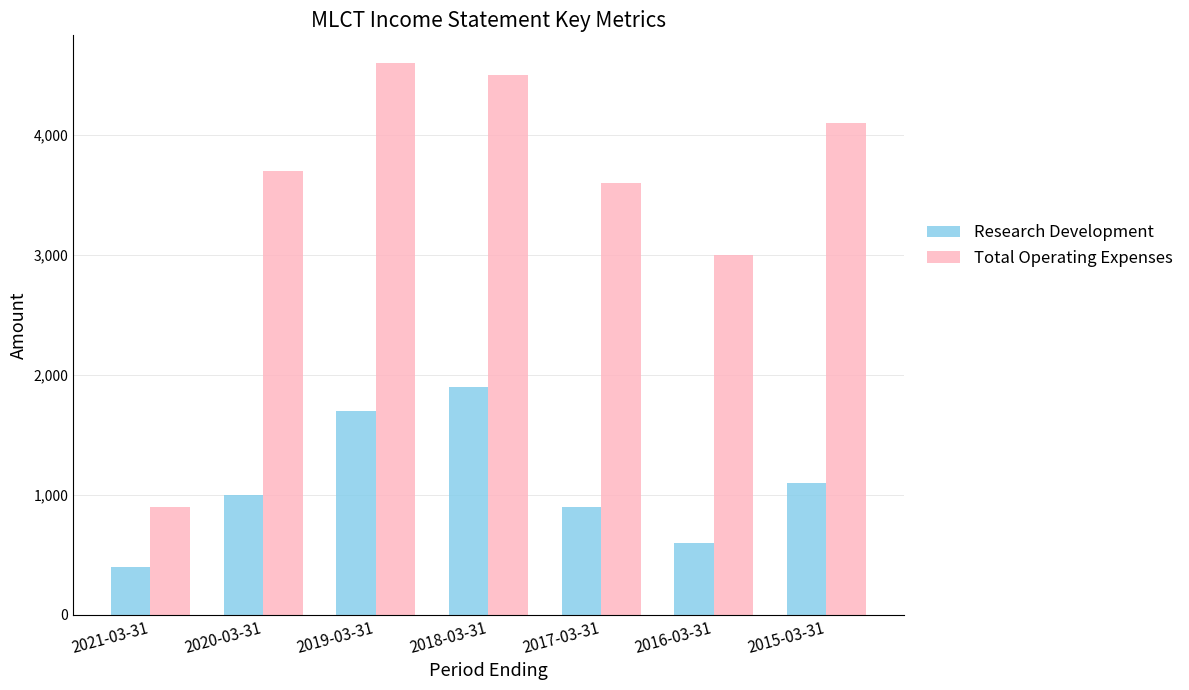

Which series changed the most between 2018-03-31 and 2016-03-31?

Total Operating Expenses